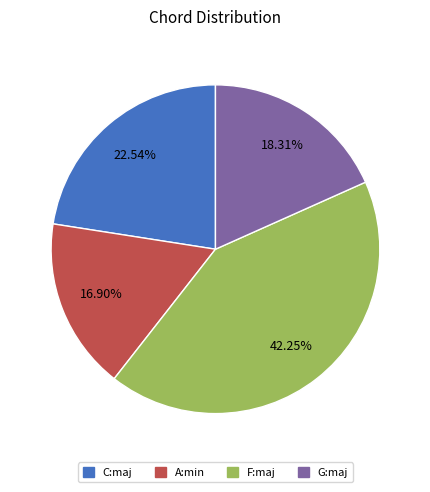

To the nearest percent, what is the combined percentage of C:maj and A:min?

39%